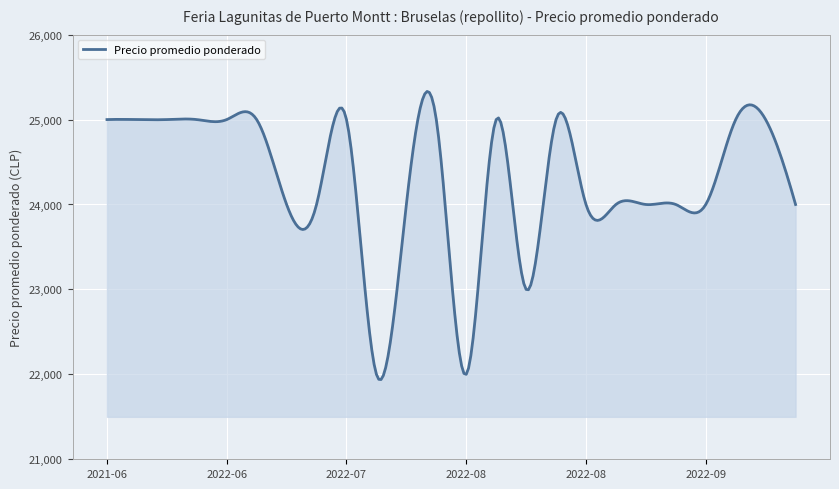

What is the difference between the maximum and minimum values?

3392.3